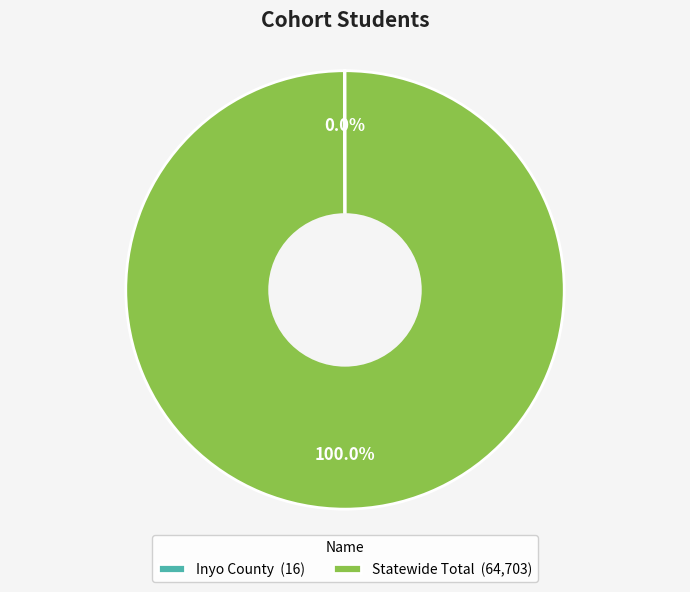

Does any single category account for the majority?

Yes